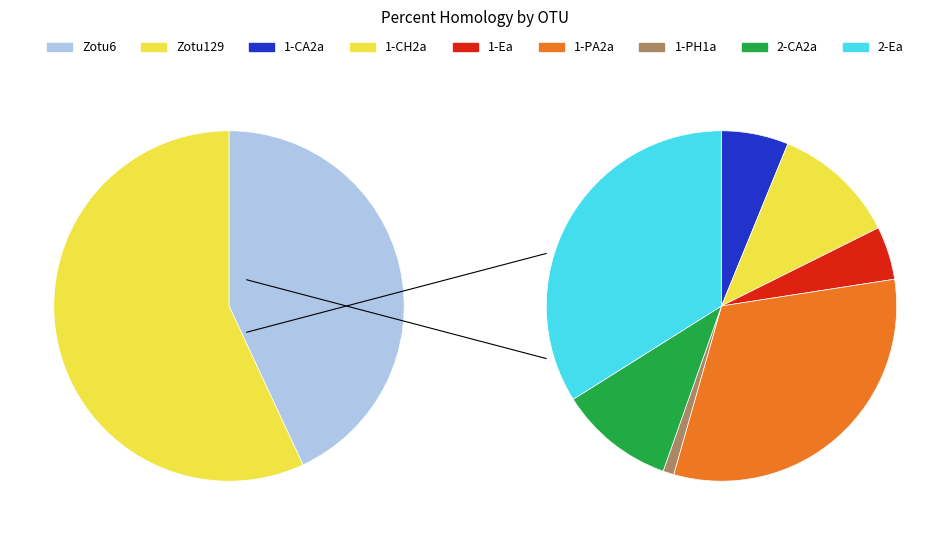

Is there any slice that represents more than half of the pie?

Yes